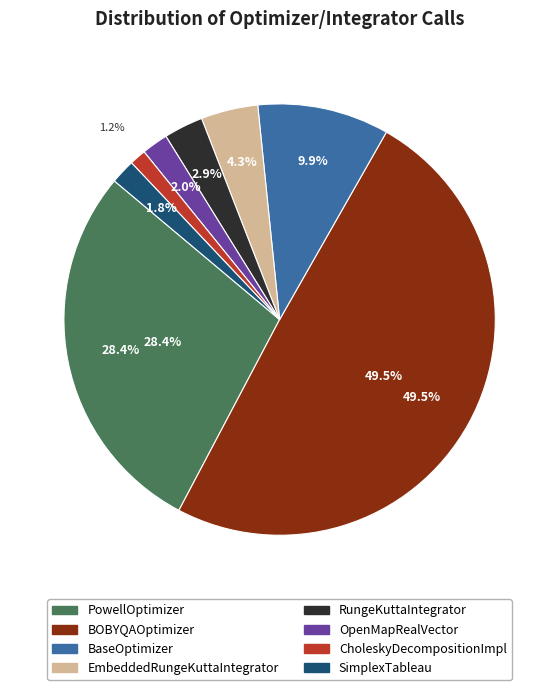

Between PowellOptimizer and BaseOptimizer, which is larger?

PowellOptimizer